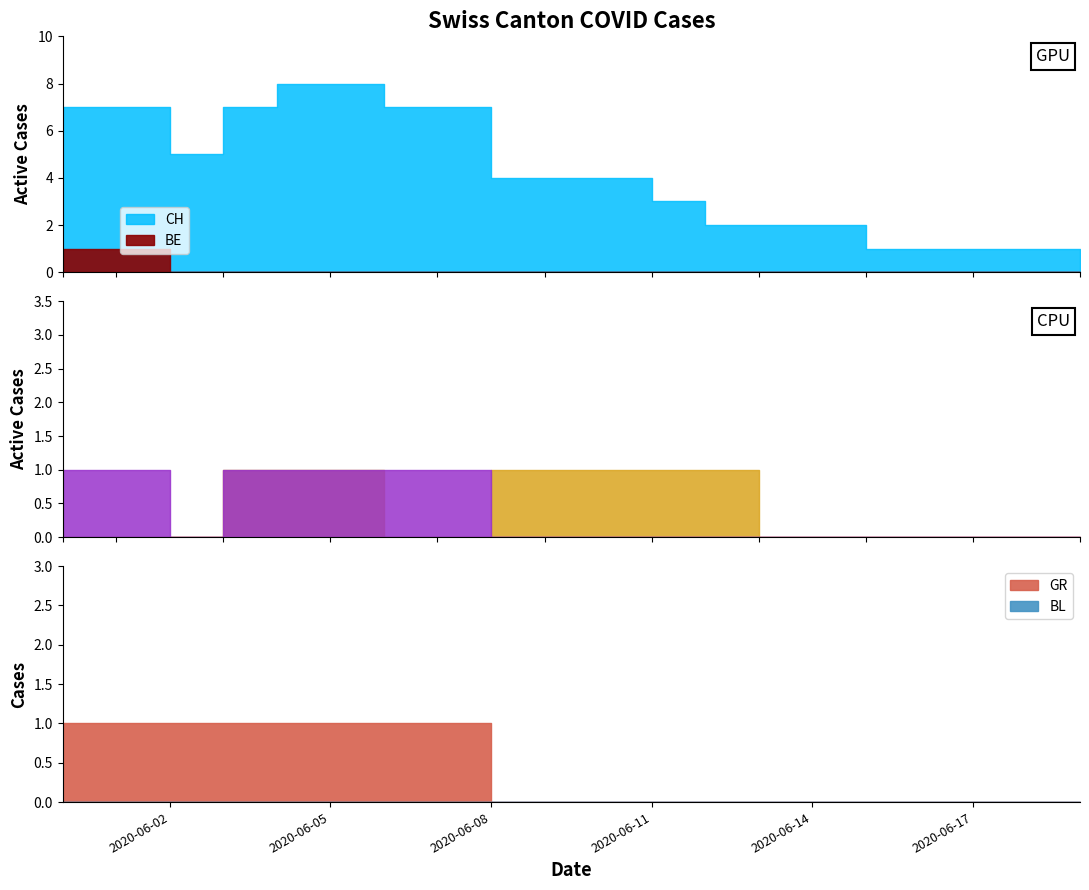

List the series in order of their peak value, lowest first.

BL, BE, GE, ZH, GR, CH